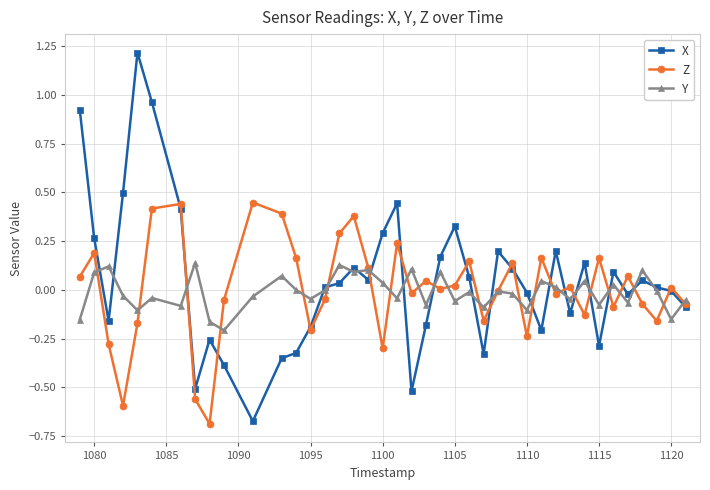

True or false: X has more than 0 interior local peaks.

True